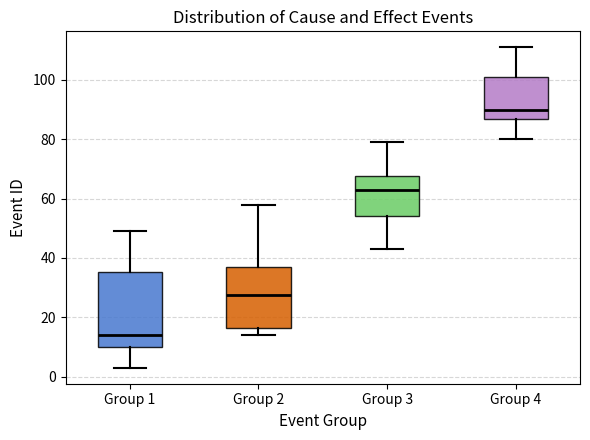

Reading left to right, transcribe this box plot: for each box, give where its median line is, the range the box spans, and where its two whiskers end, as read against the y-axis. The values are not printed on the chart, so give them approximately, as read against the axis.

Group 1: median 14, box 10 to 36, whiskers 4 to 50
Group 2: median 28, box 16 to 38, whiskers 14 to 58
Group 3: median 64, box 54 to 68, whiskers 44 to 80
Group 4: median 90, box 88 to 102, whiskers 80 to 112